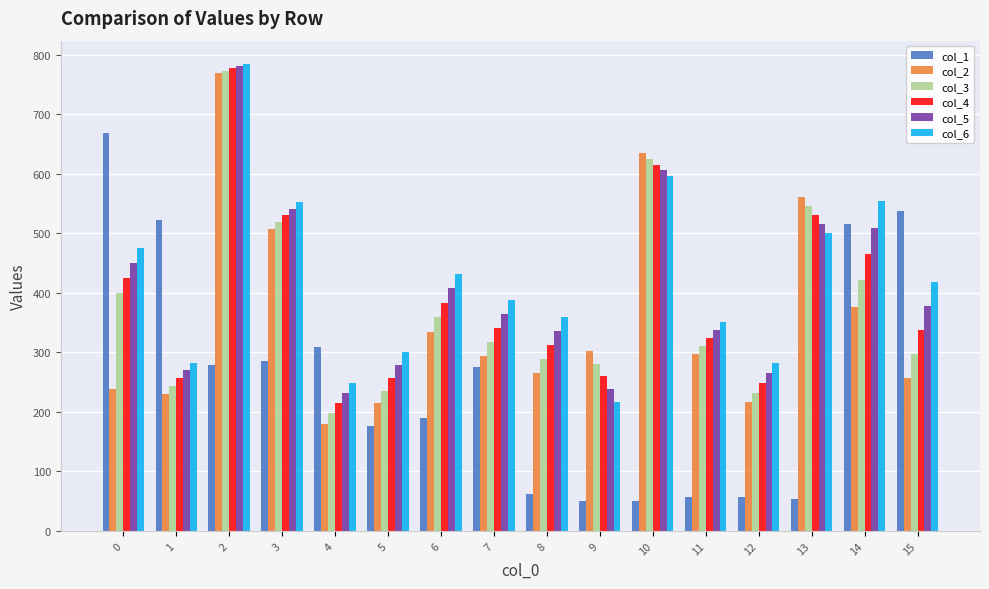

At which label is col_2 closest to 474?

3